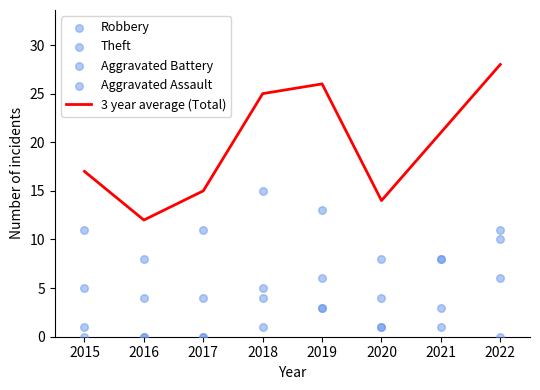

Which series has the largest total across all categories?

3 year average (Total)